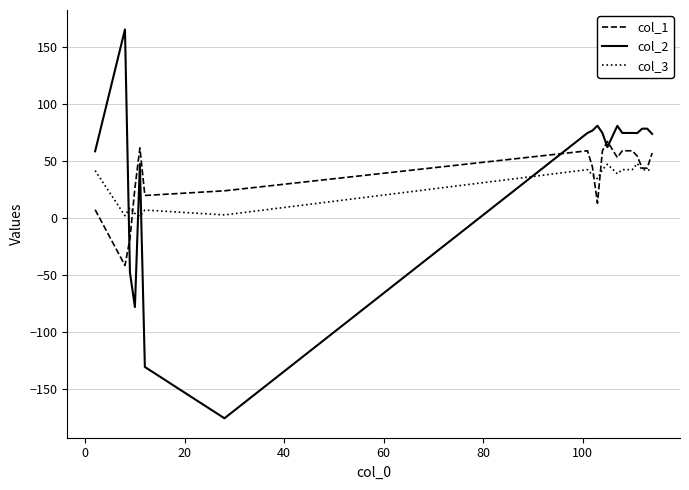

List the series in order of their peak value, lowest first.

col_3, col_1, col_2